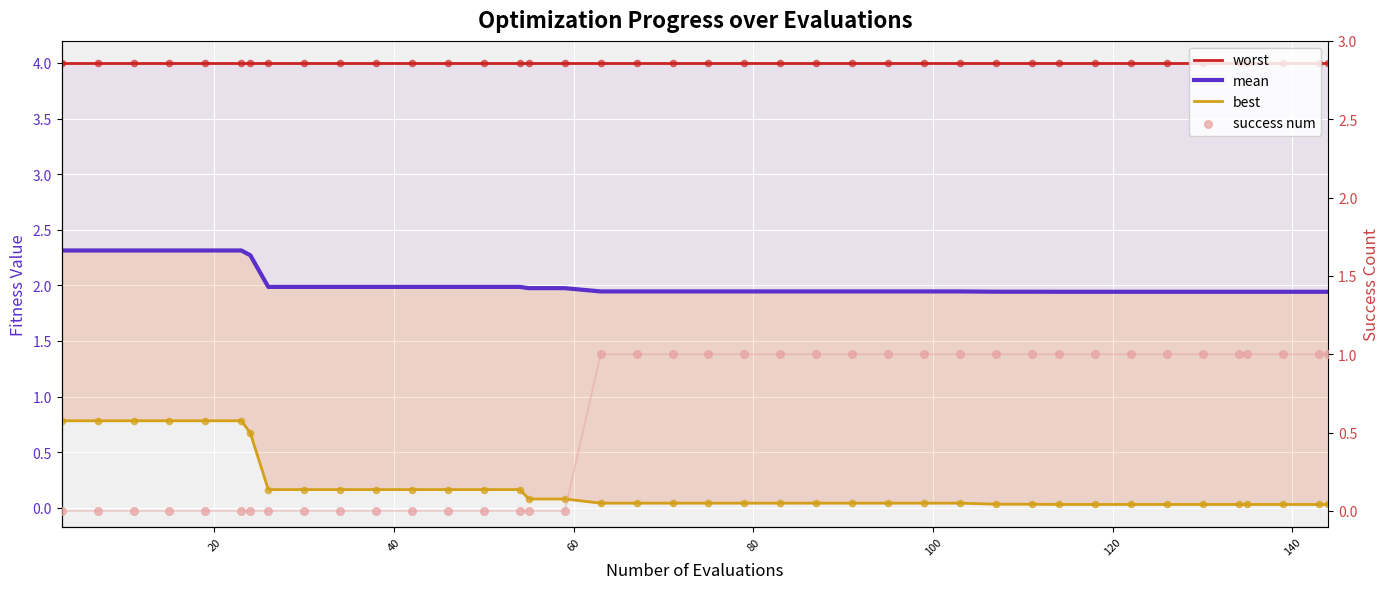

Which series has the largest total across all categories?

worst